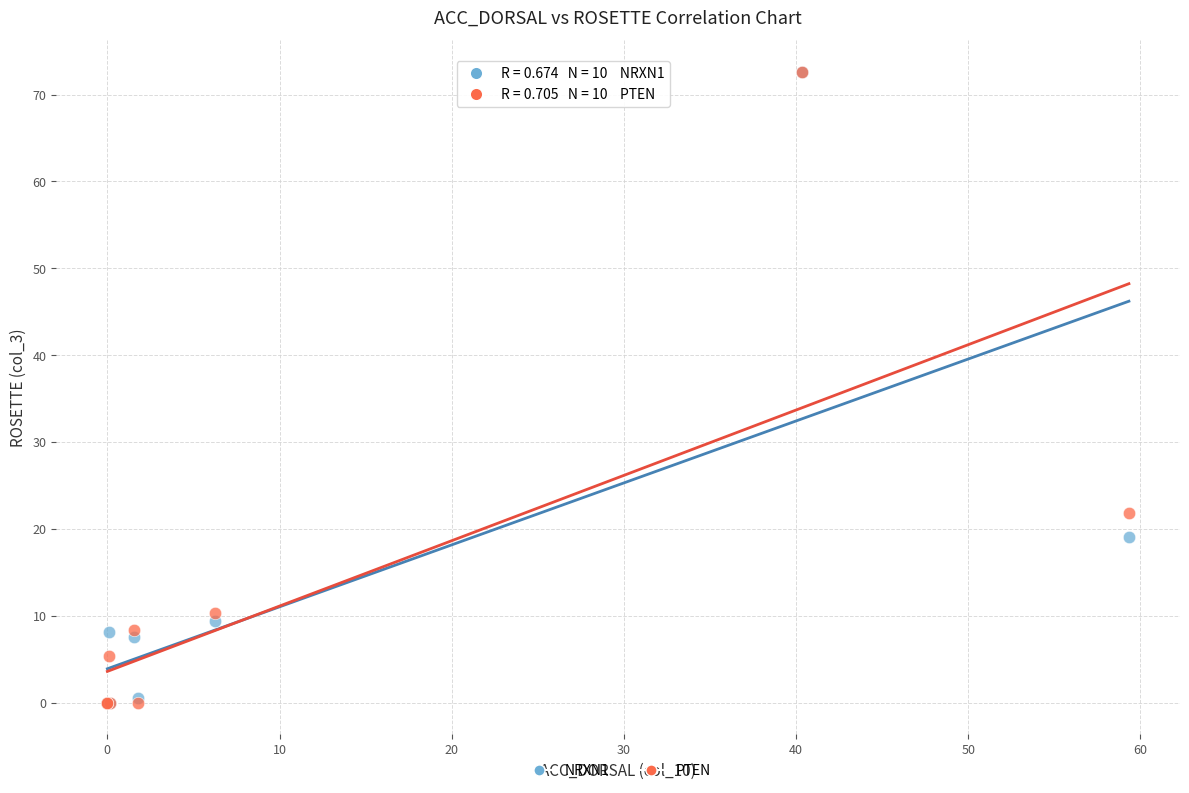

Across all series, what Y value is closest to 36?

21.8